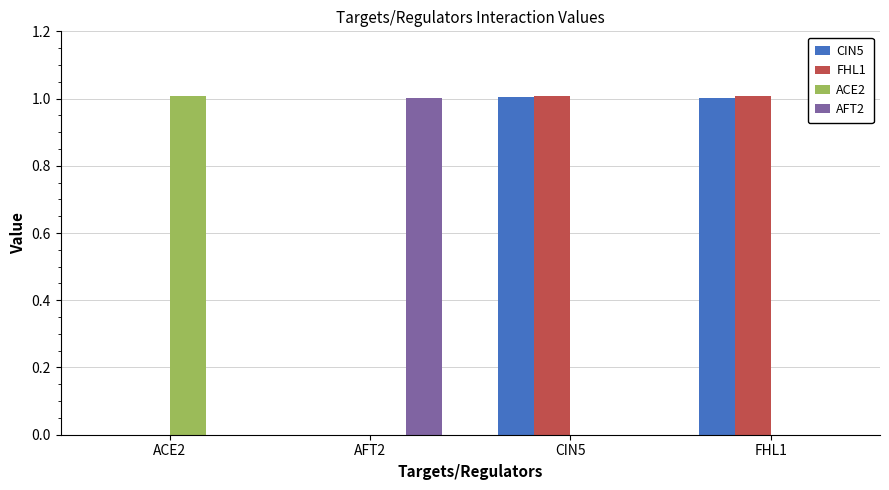

What value does the FHL1 series have at FHL1?

1.0